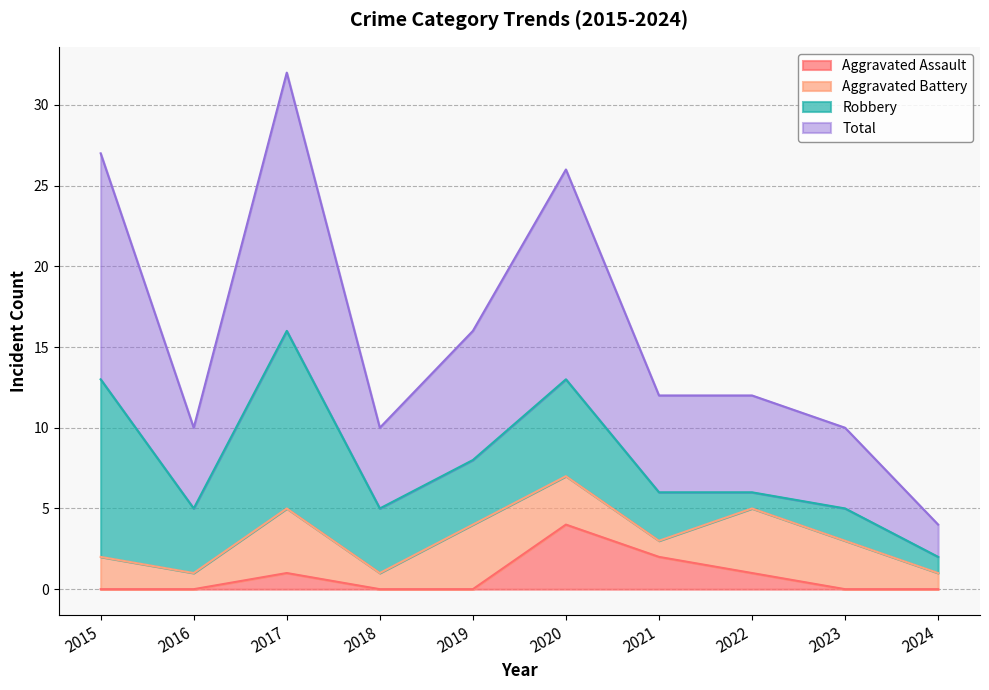

Is it true that Total equals 6 at 2019?

False